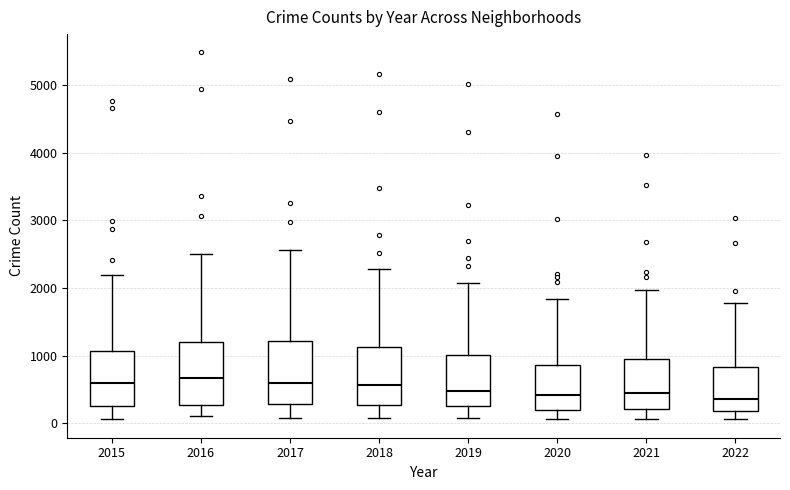

Where is the upper edge of the box at x = 2018 on the y-axis? The values are not printed on the chart, so give them approximately, as read against the axis.

1100